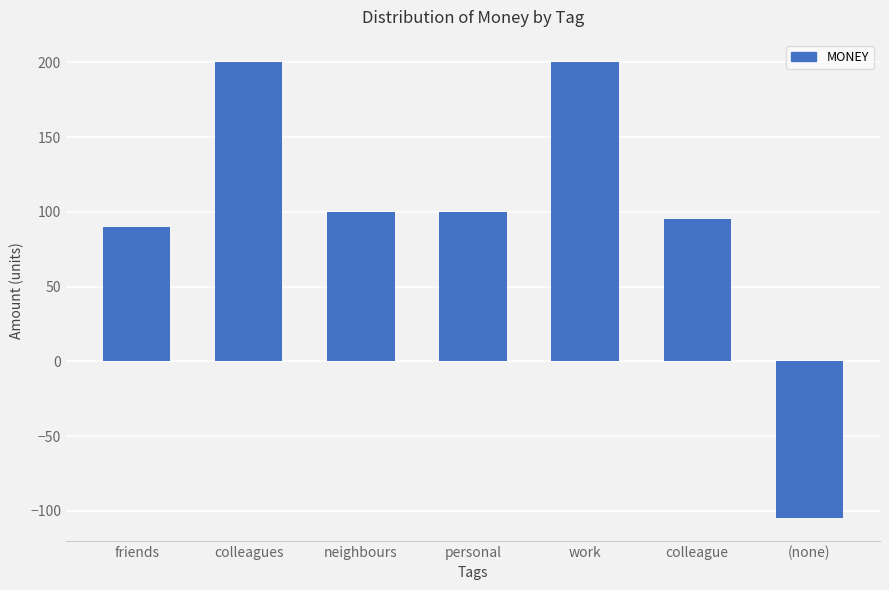

Count the number of data series in this chart.

1